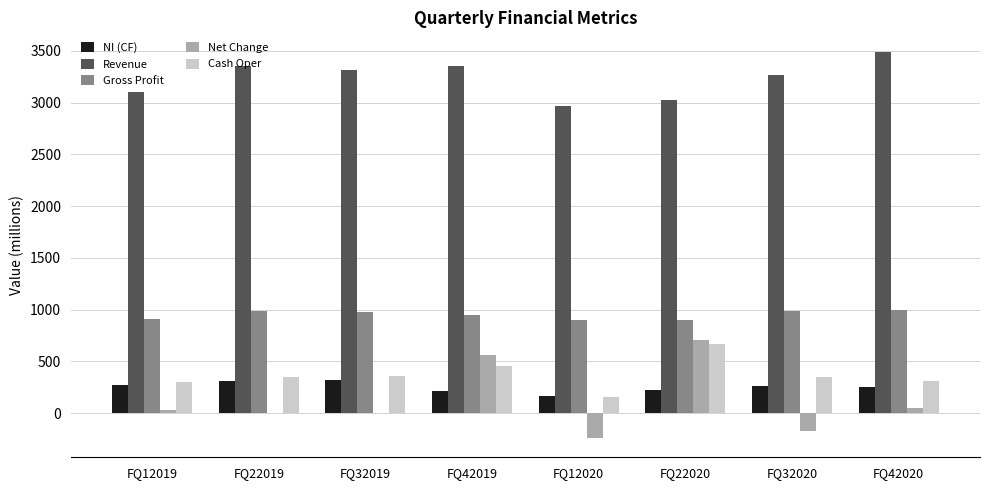

The Gross Profit series shows 483 at FQ12020. True or false?

False